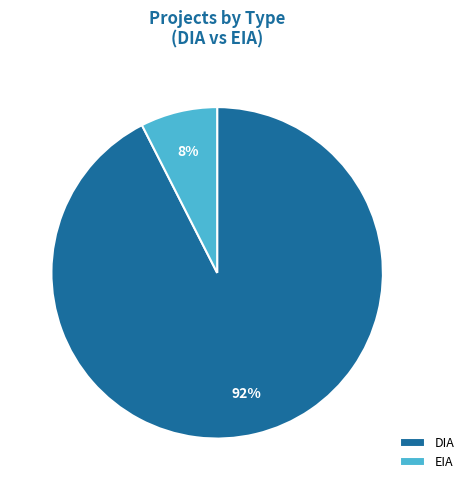

Is it true that DIA is 79% of the pie?

False